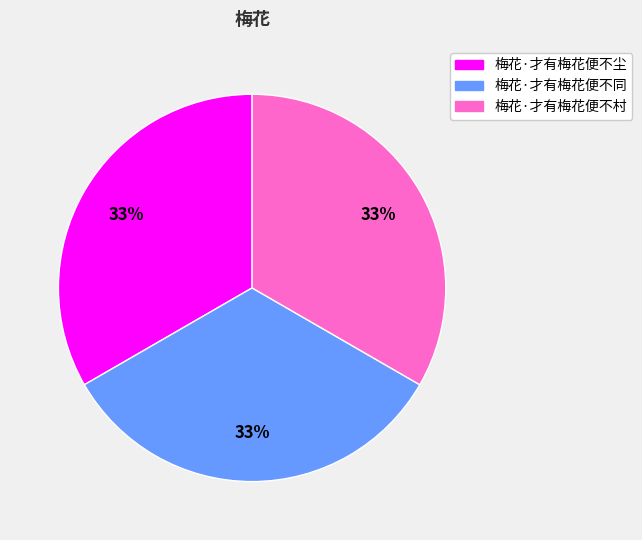

To the nearest percent, what is the combined percentage of 梅花·才有梅花便不尘 and 梅花·才有梅花便不同?

67%